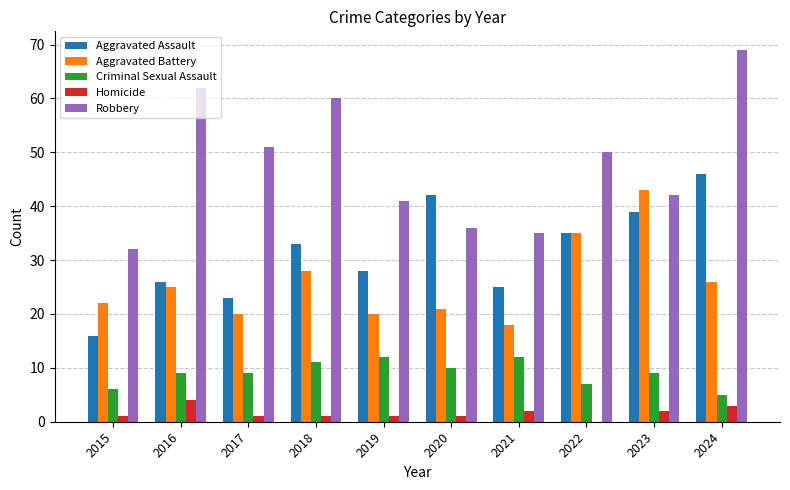

Is it true that Robbery equals 36 at 2020?

True